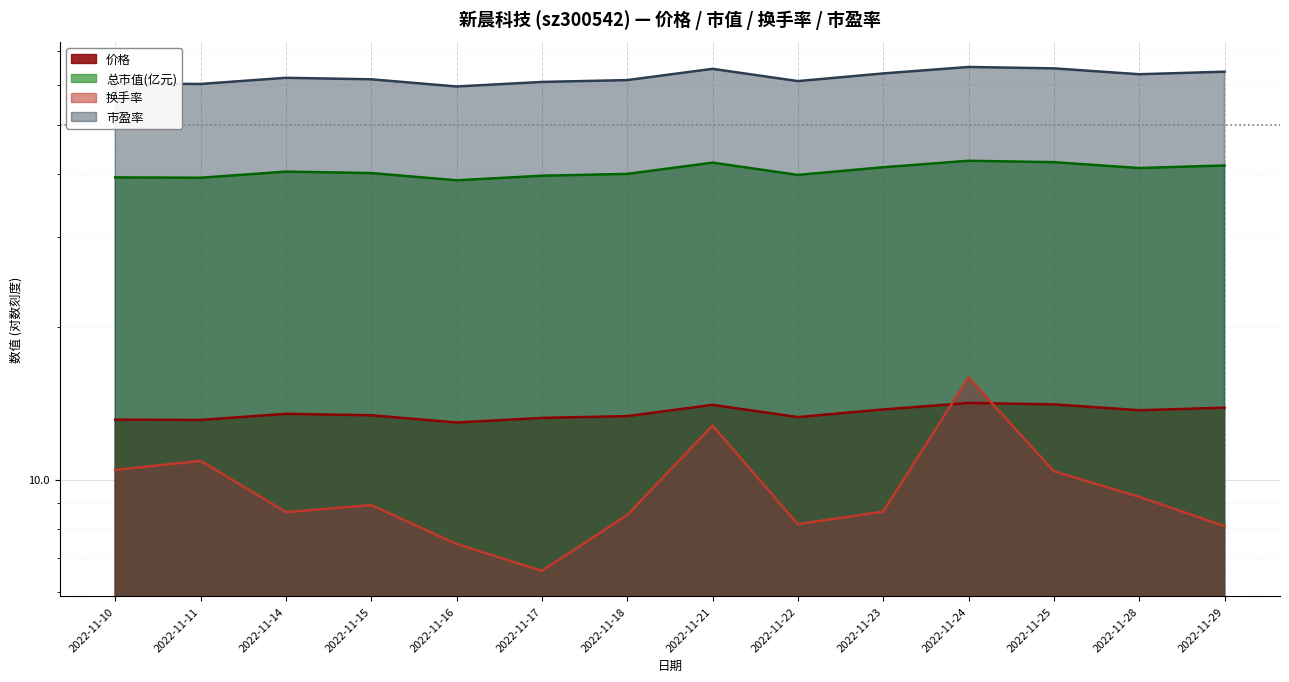

Is it true that 总市值(亿元) equals 42.2 at 2022-11-25?

True